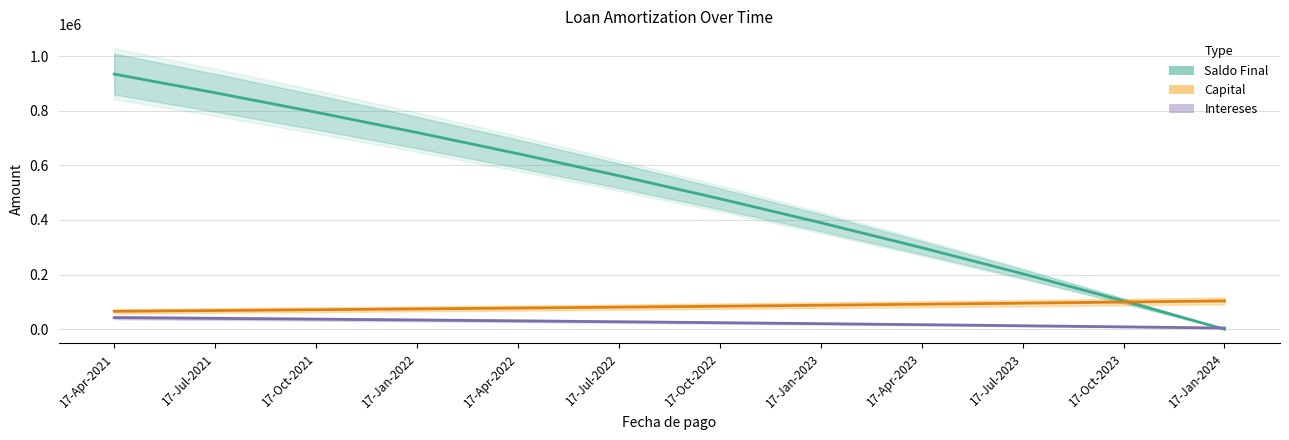

Is this an area chart (filled region under the line)?

No